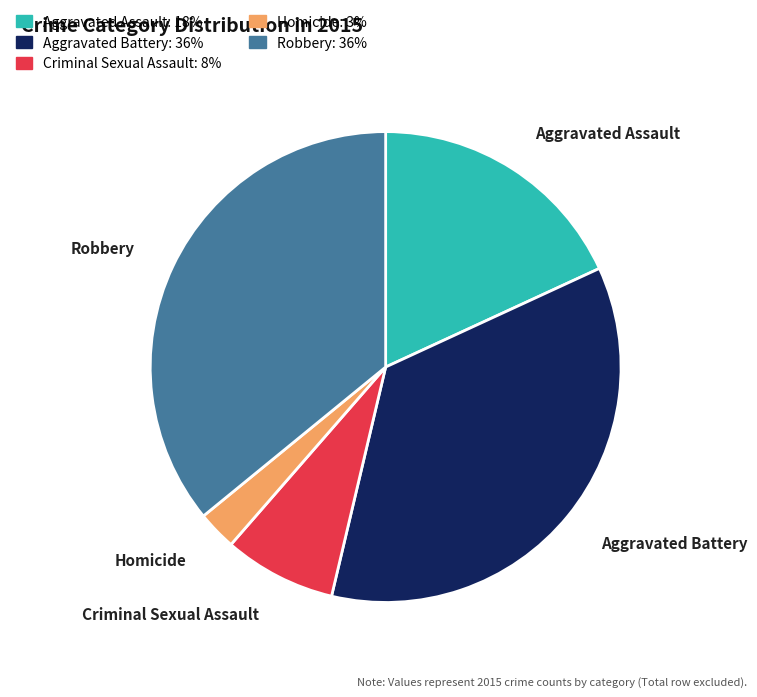

Which slice is the smallest?

Homicide